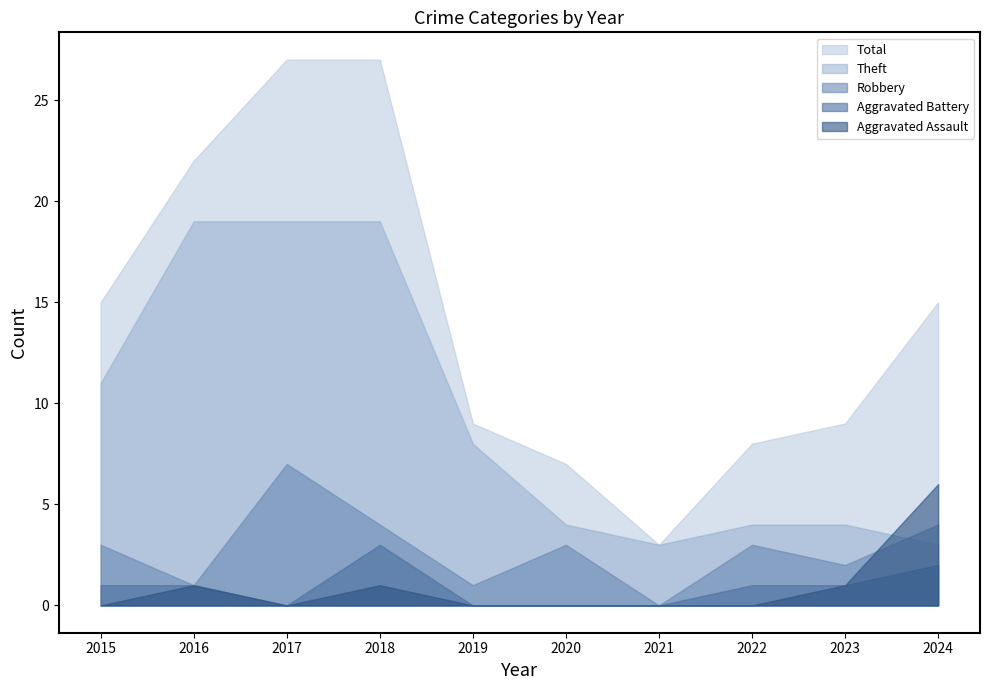

Does the chart have visible grid lines?

No